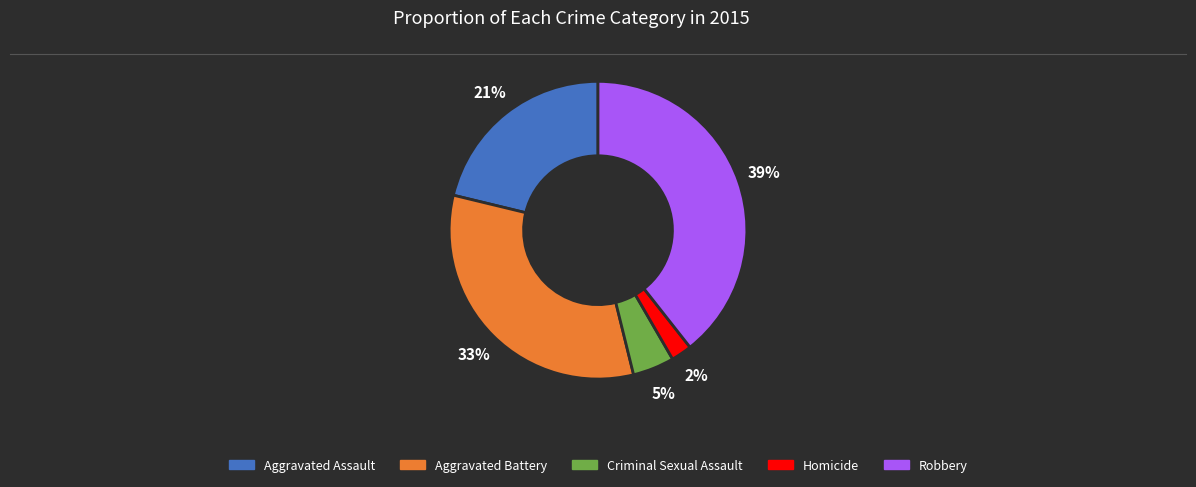

Which slice is the largest?

Robbery